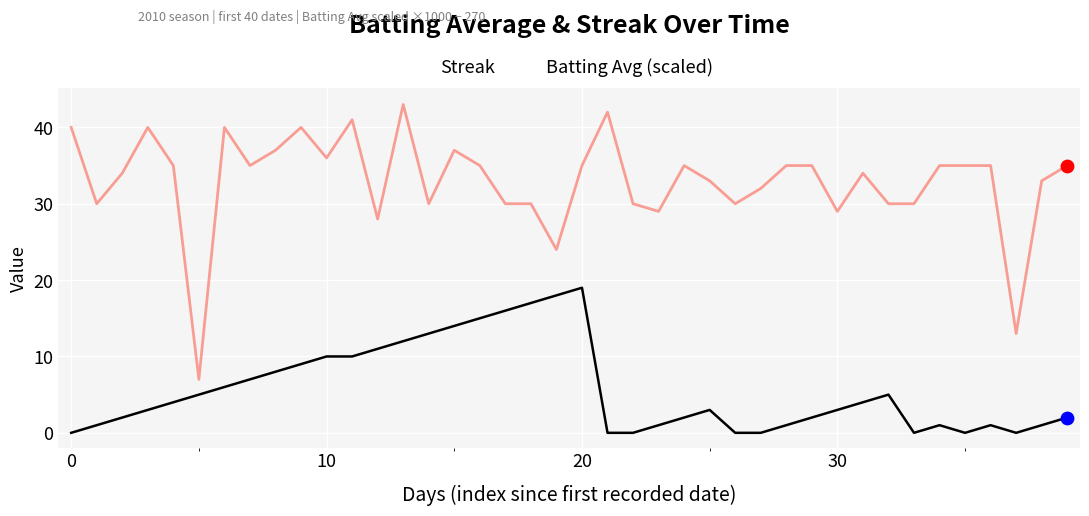

Which series has the largest total across all categories?

Batting Avg (scaled)